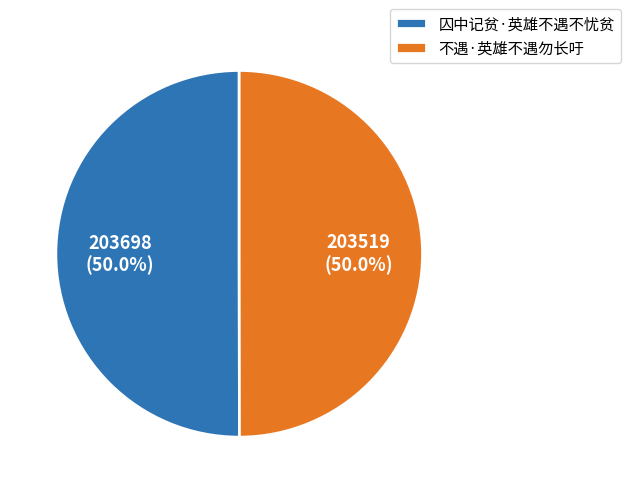

True or false: 不遇·英雄不遇勿长吁 accounts for 50% of the total.

True